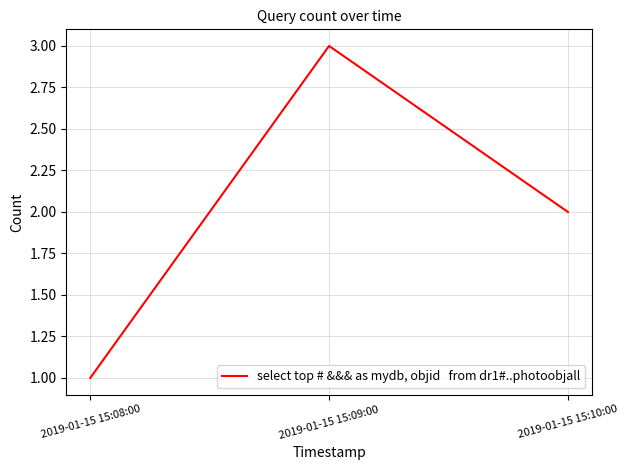

Reading left to right, transcribe all the data shown in this chart.

1	3	2